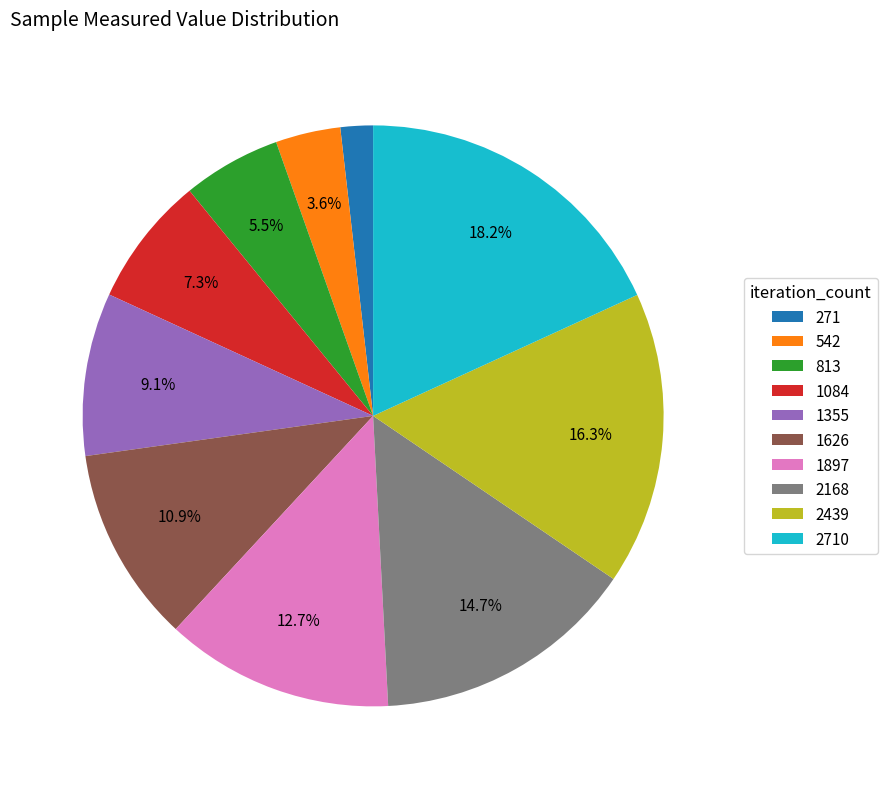

Is there a majority slice in this chart?

No